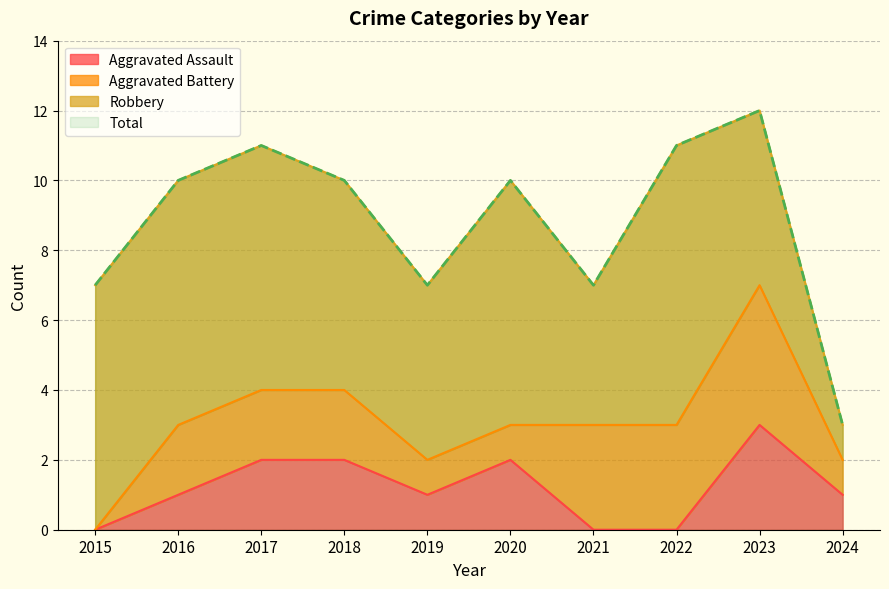

How many data points in Aggravated Assault are above 1?

4